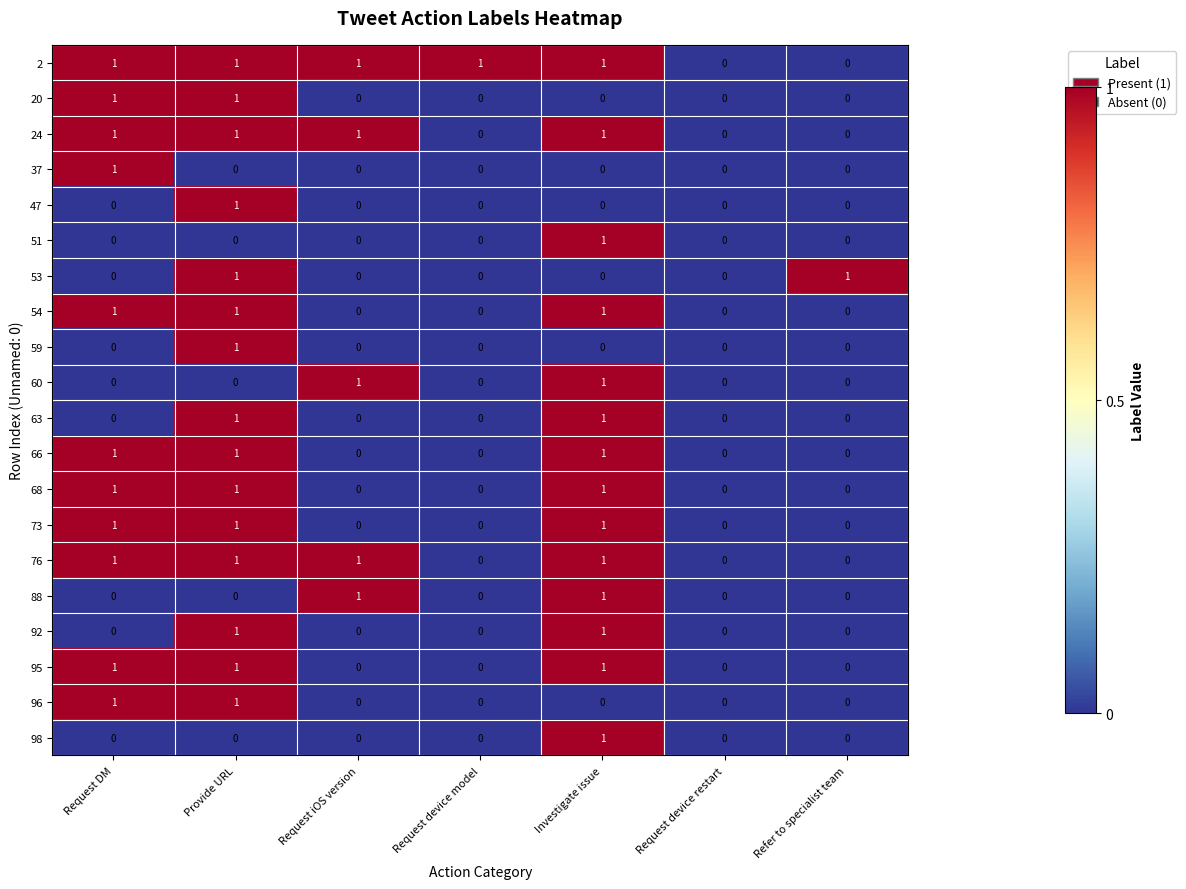

How many categories are shown in the chart?

7